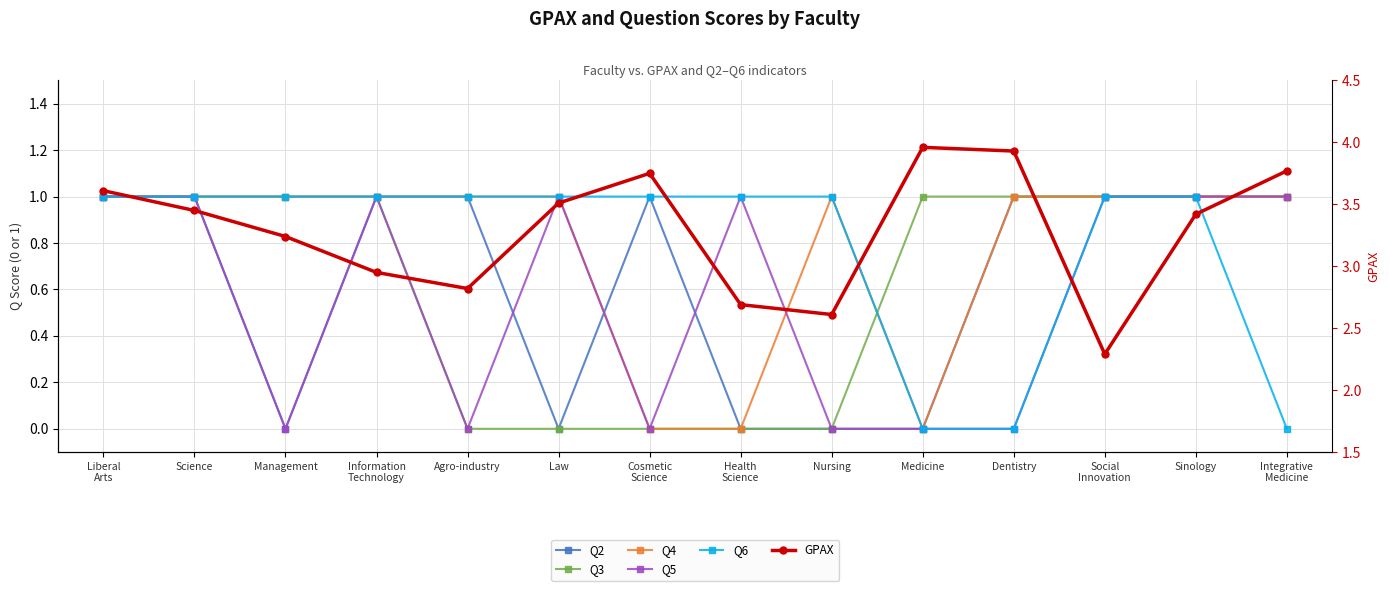

True or false: Q4 and Q2 intersect in this chart.

True